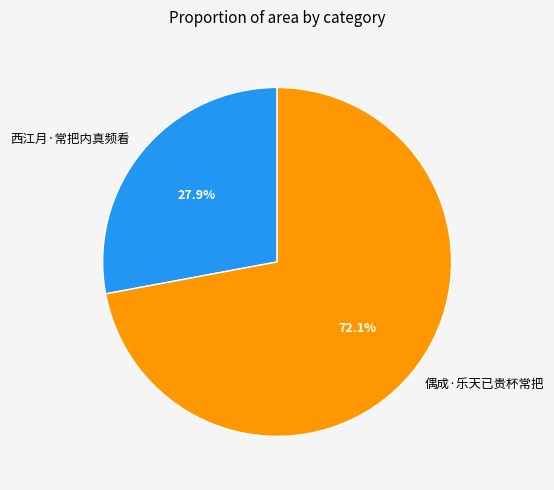

What is the smallest slice in the pie chart?

西江月·常把内真频看